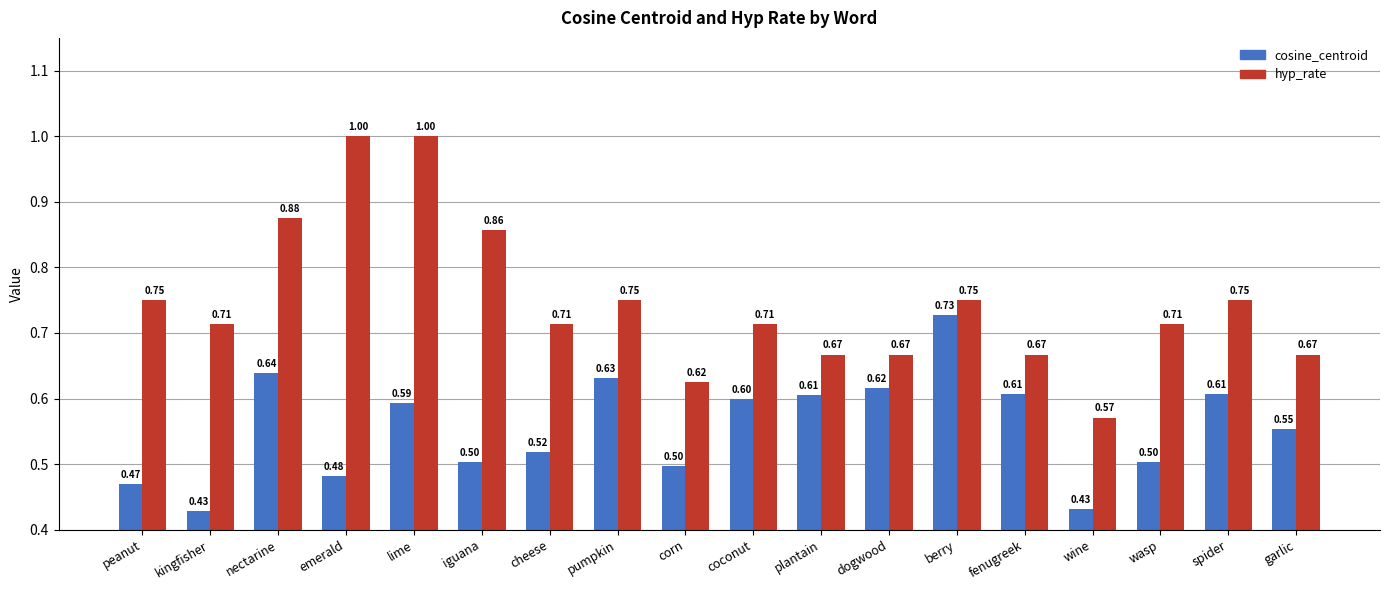

What is the difference between the maximum and minimum values in the cosine_centroid series?

0.3